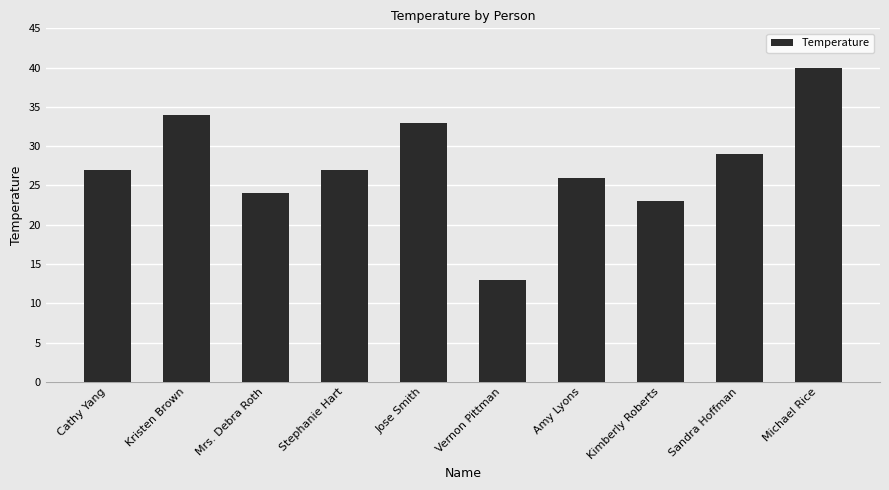

Reading left to right, transcribe all the data shown in this chart.

27	34	24	27	33	13	26	23	29	40